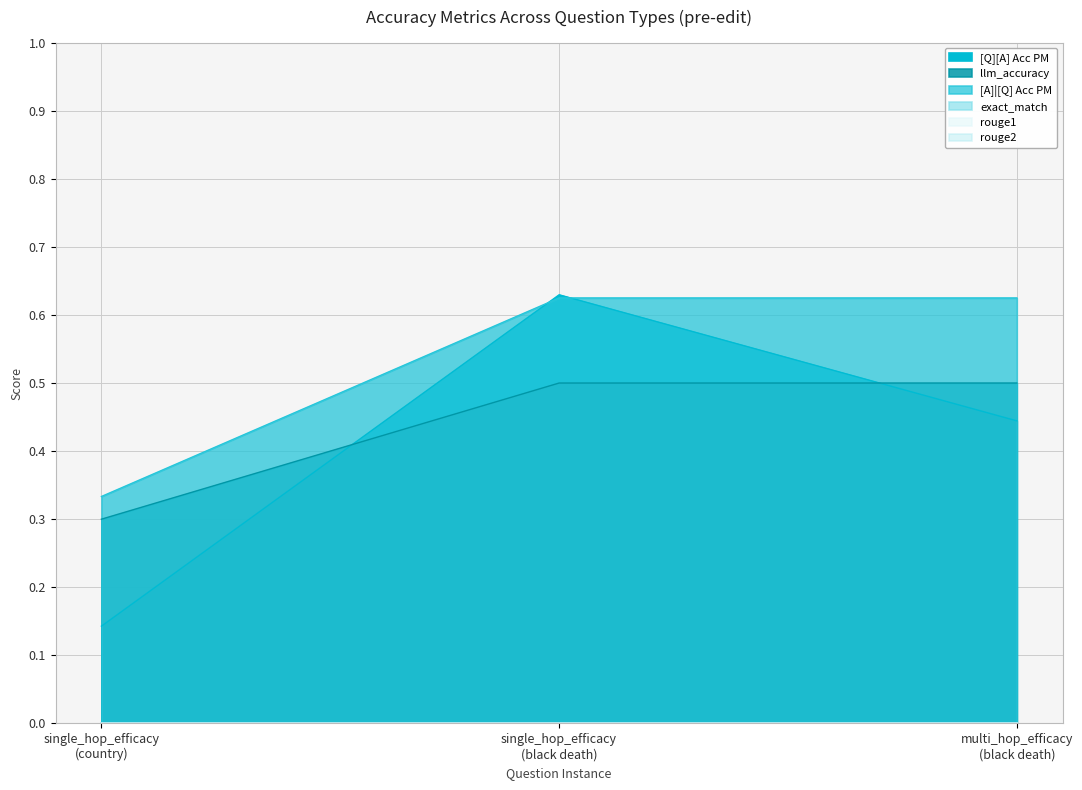

Is it true that llm_accuracy equals 0.3 at single_hop_efficacy (black death)?

False